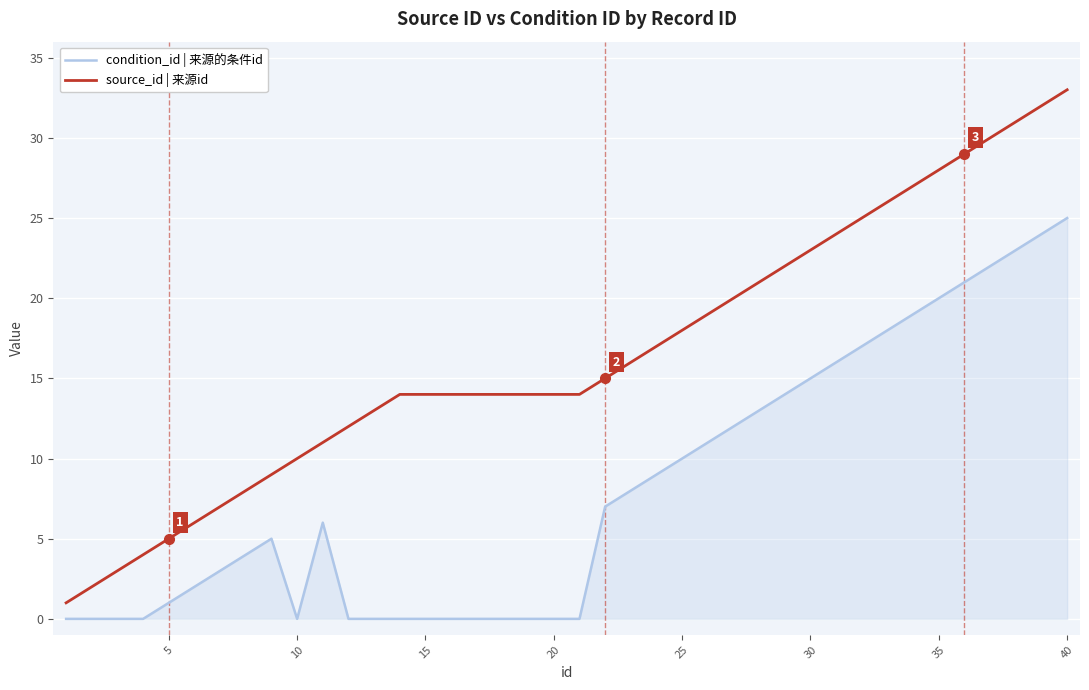

Reading left to right, transcribe all the data shown in this chart.

condition_id | 来源的条件id: 0	0	0	0	1	2	3	4	5	0	6	0	0	0	0	0	0	0	0	0	0	7	8	9	10	11	12	13	14	15	16	17	18	19	20	21	22	23	24	25
source_id | 来源id: 1	2	3	4	5	6	7	8	9	10	11	12	13	14	14	14	14	14	14	14	14	15	16	17	18	19	20	21	22	23	24	25	26	27	28	29	30	31	32	33